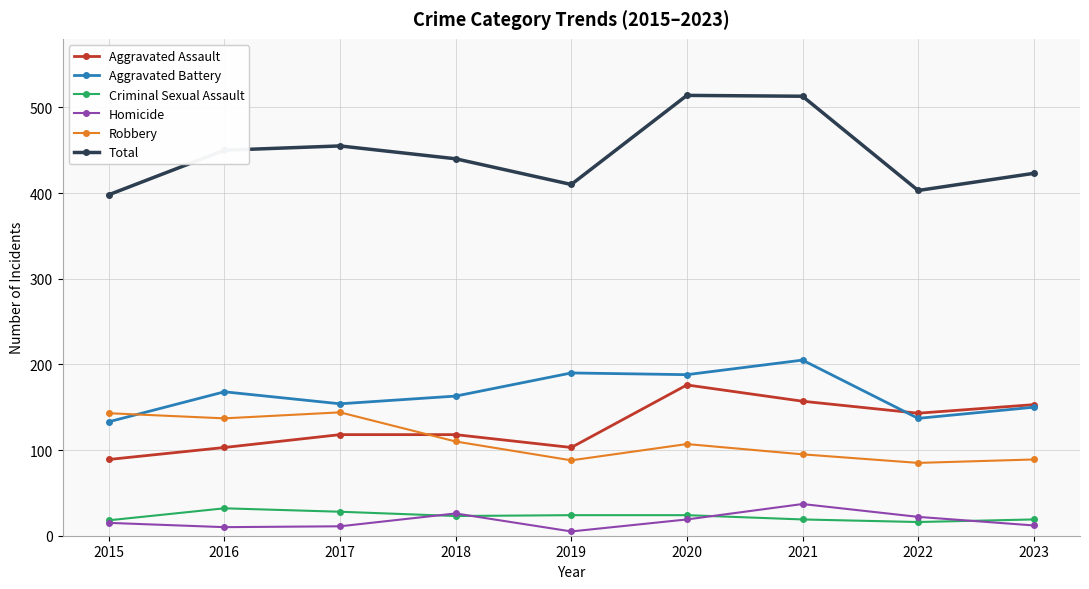

What are all the series names shown in the legend?

Aggravated Assault, Aggravated Battery, Criminal Sexual Assault, Homicide, Robbery, Total